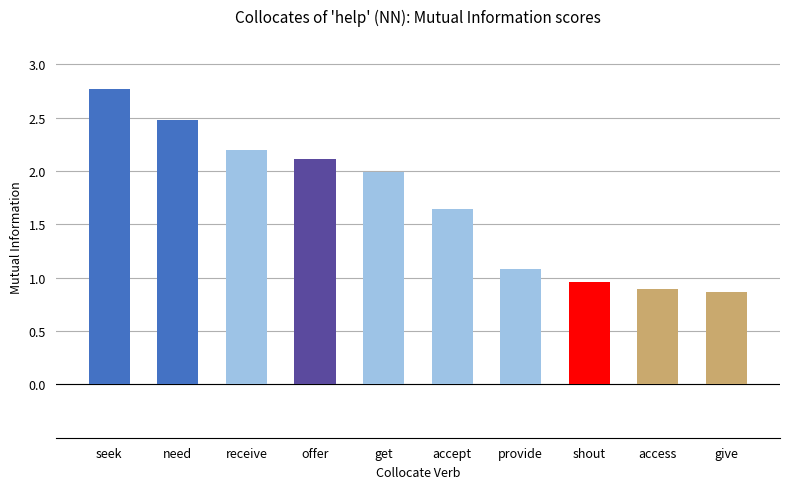

Count the number of values greater than 1.

7